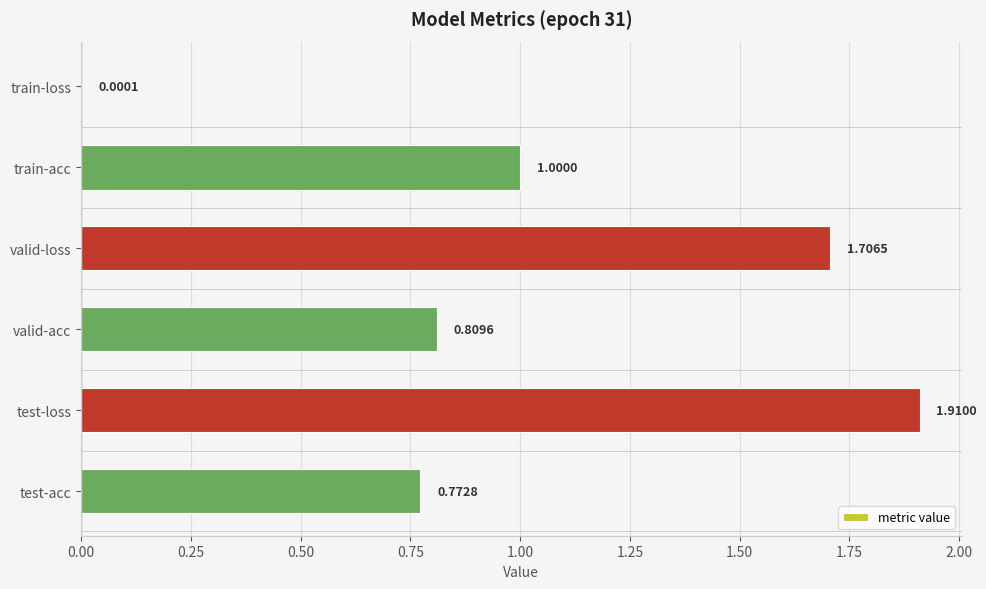

Where is the data nearest to the value 0?

train-loss